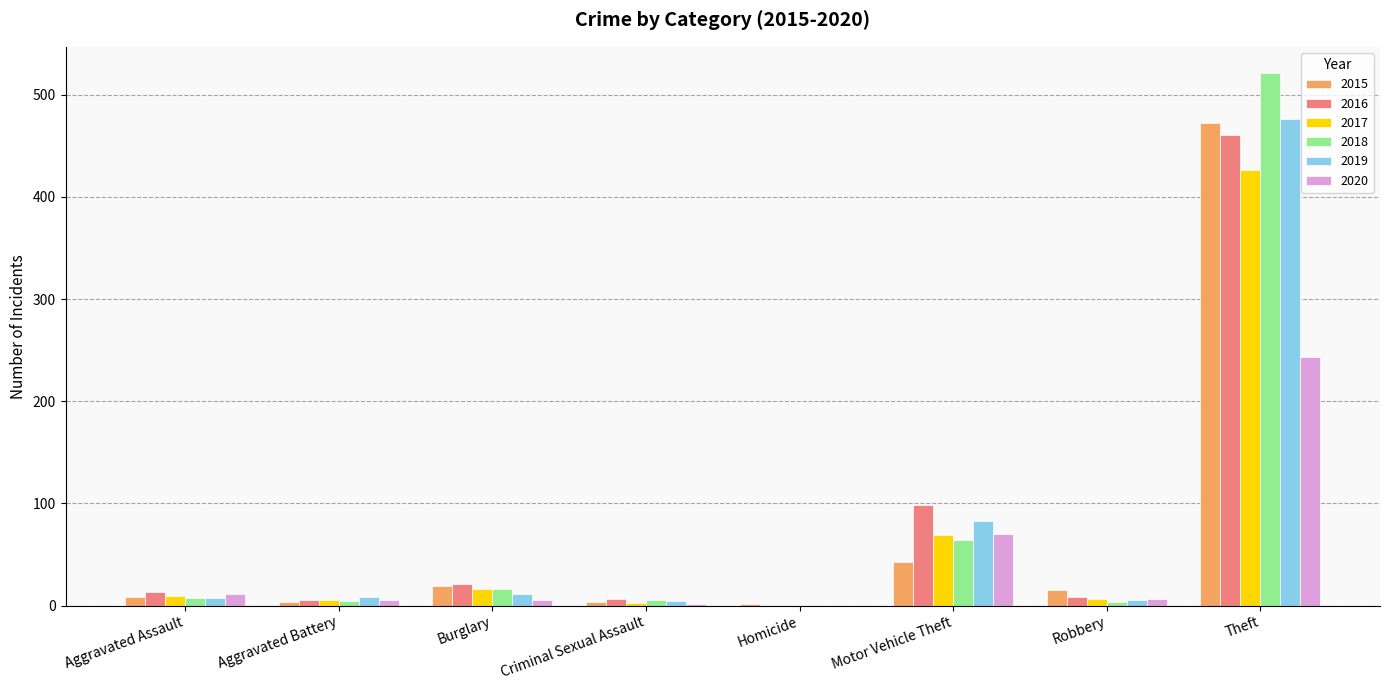

Is the value of 2016 at Motor Vehicle Theft greater than the value of 2017 at Theft?

No